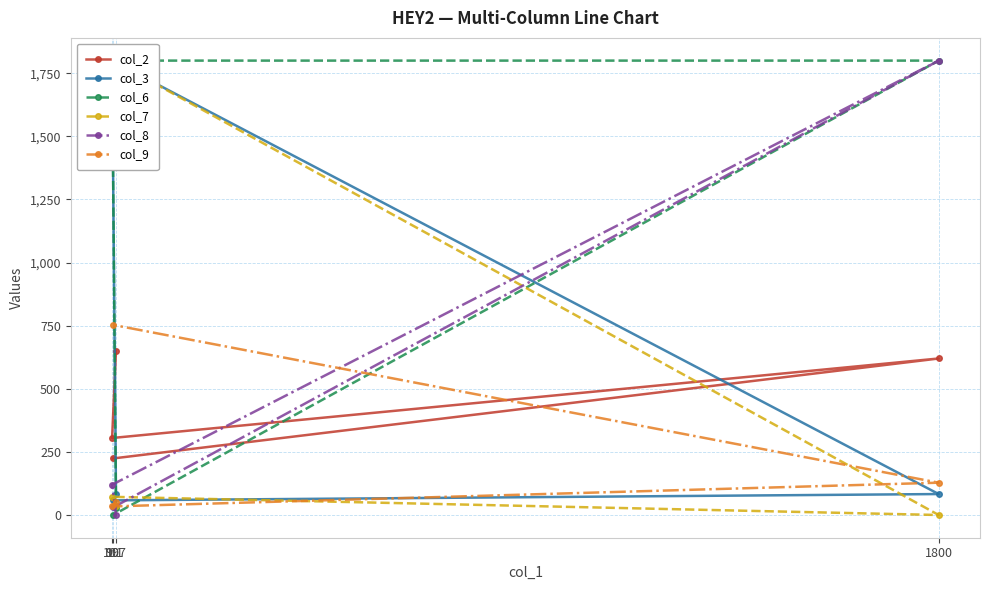

Where do col_3 and col_9 first cross each other?

99 and 1800